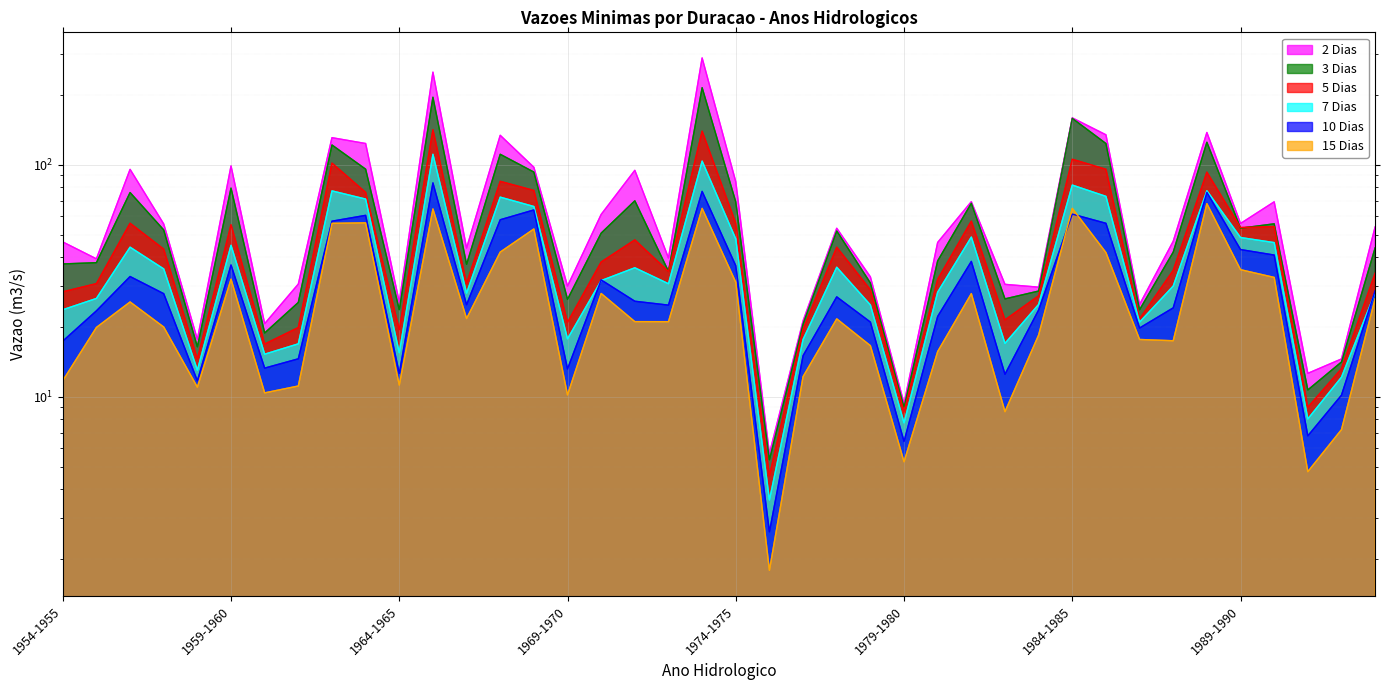

Rank the series by their maximum value, from lowest to highest.

15 Dias, 10 Dias, 7 Dias, 5 Dias, 3 Dias, 2 Dias